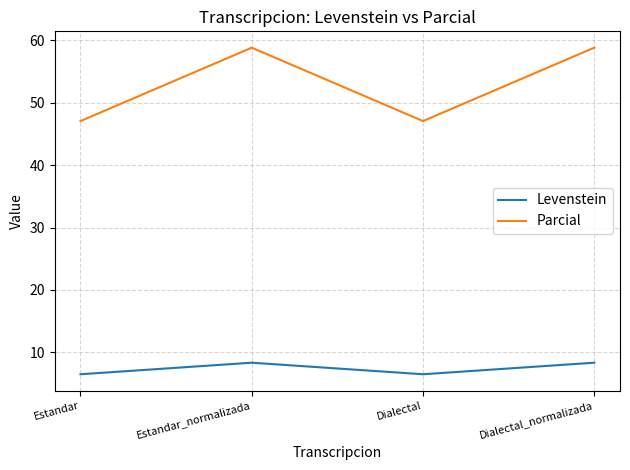

What is the total value across all series at Estandar_normalizada?

67.2